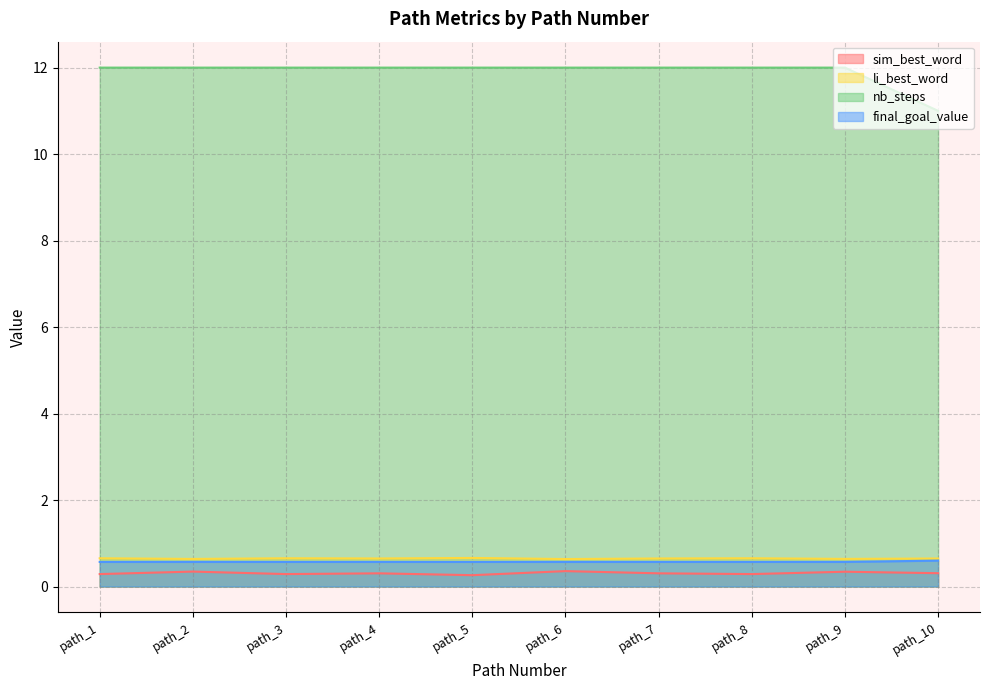

Which series has the largest total across all categories?

nb_steps